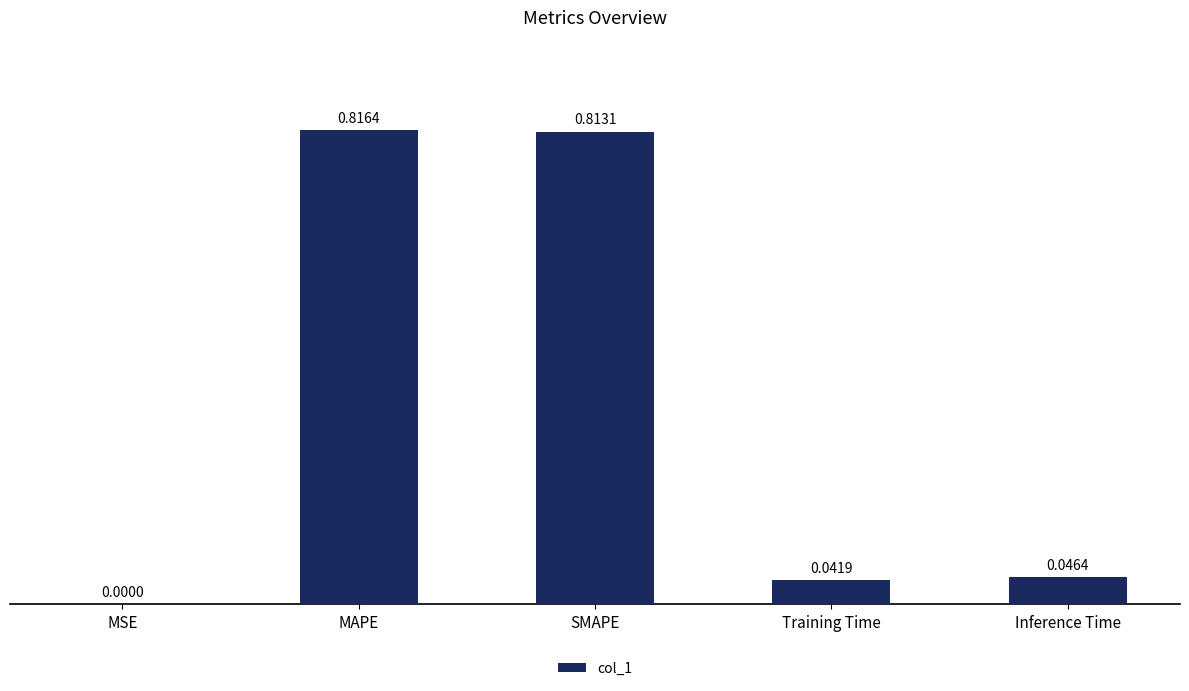

Where is the data nearest to the value 0?

MSE